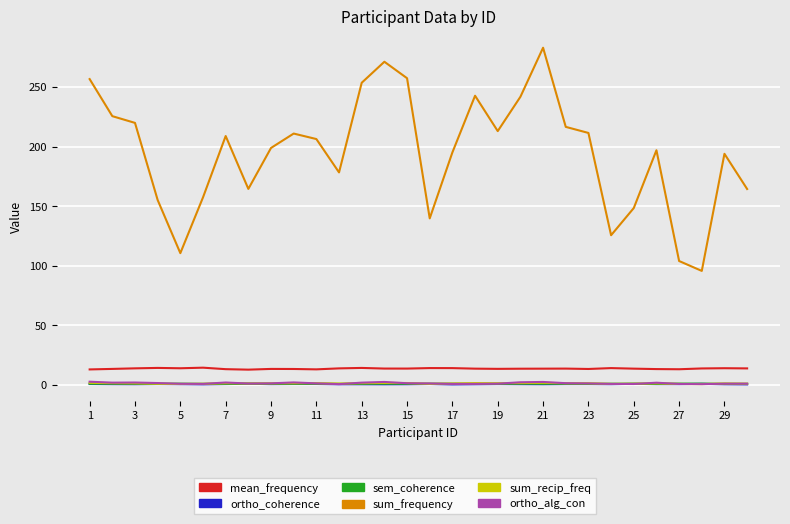

What is the minimum value for mean_frequency?

12.6